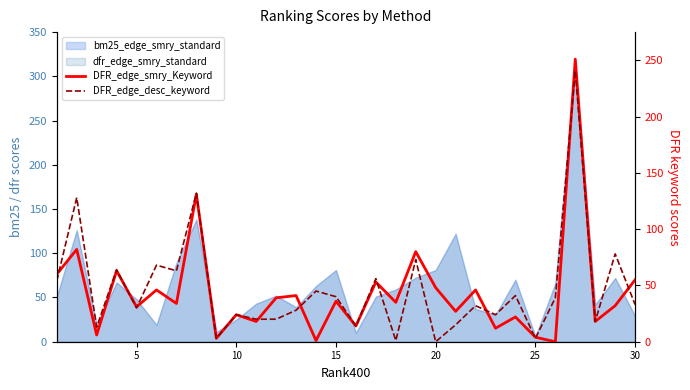

How many data points does each series have?

30